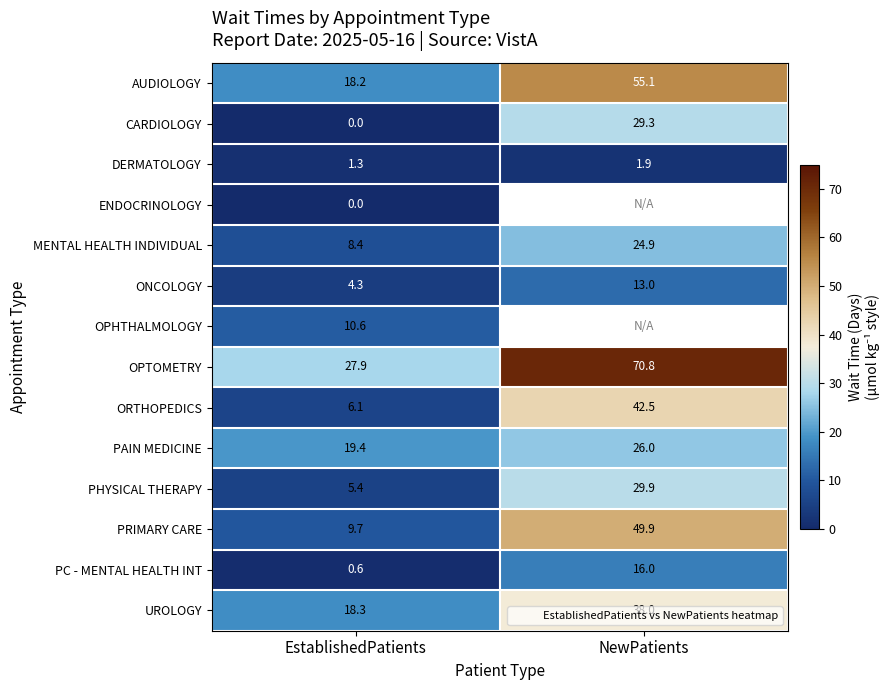

Is it true that UROLOGY equals 18.3 at EstablishedPatients?

True